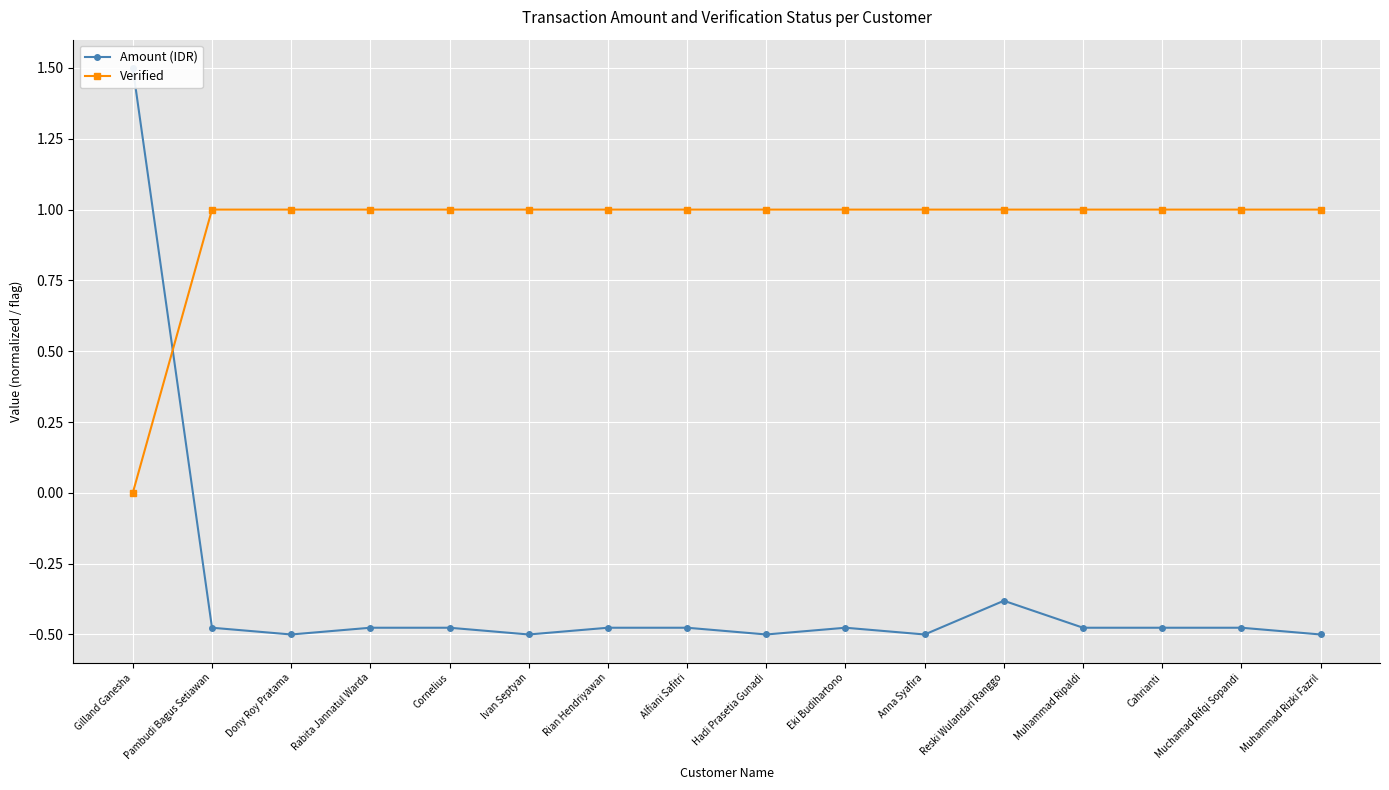

What is the value of the Amount (IDR) point at the 5th from the left?

-0.5